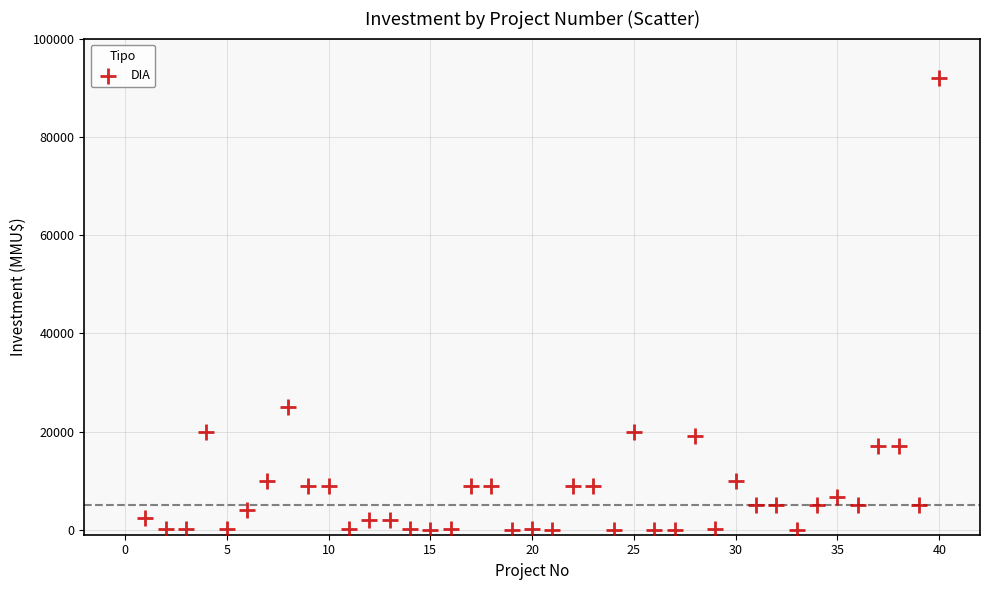

What is the range of X values (max minus min)?

39